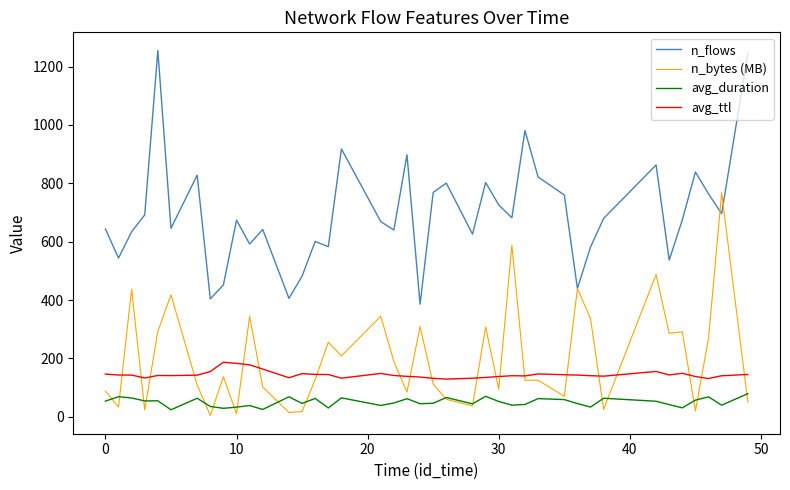

True or false: avg_duration and avg_ttl cross at least once.

False